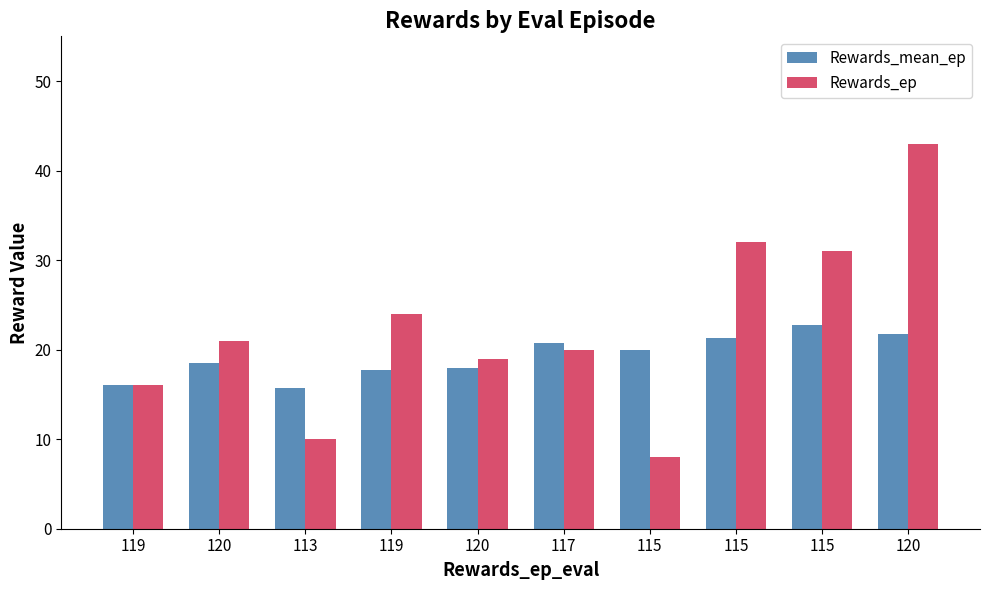

Which series has the largest range (max minus min)?

Rewards_ep